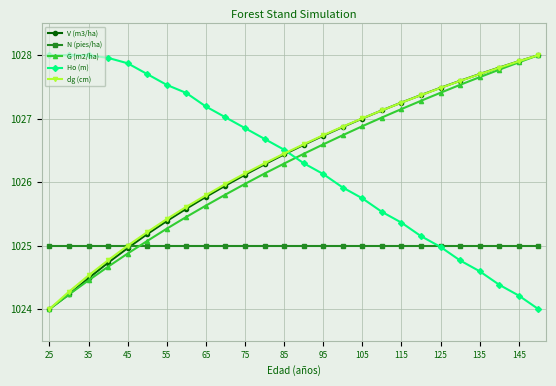

What is the value of the V (m3/ha) point at the 2nd from the left?

1024.2